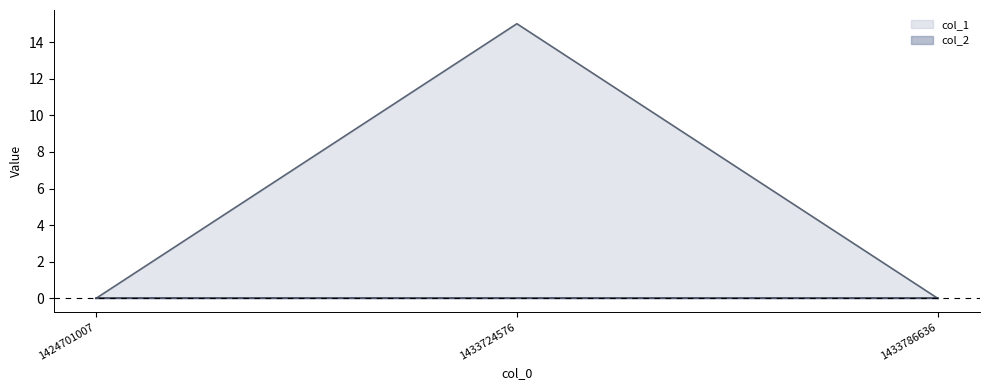

The chart shows a value of 0 at 1424701007. True or false?

True